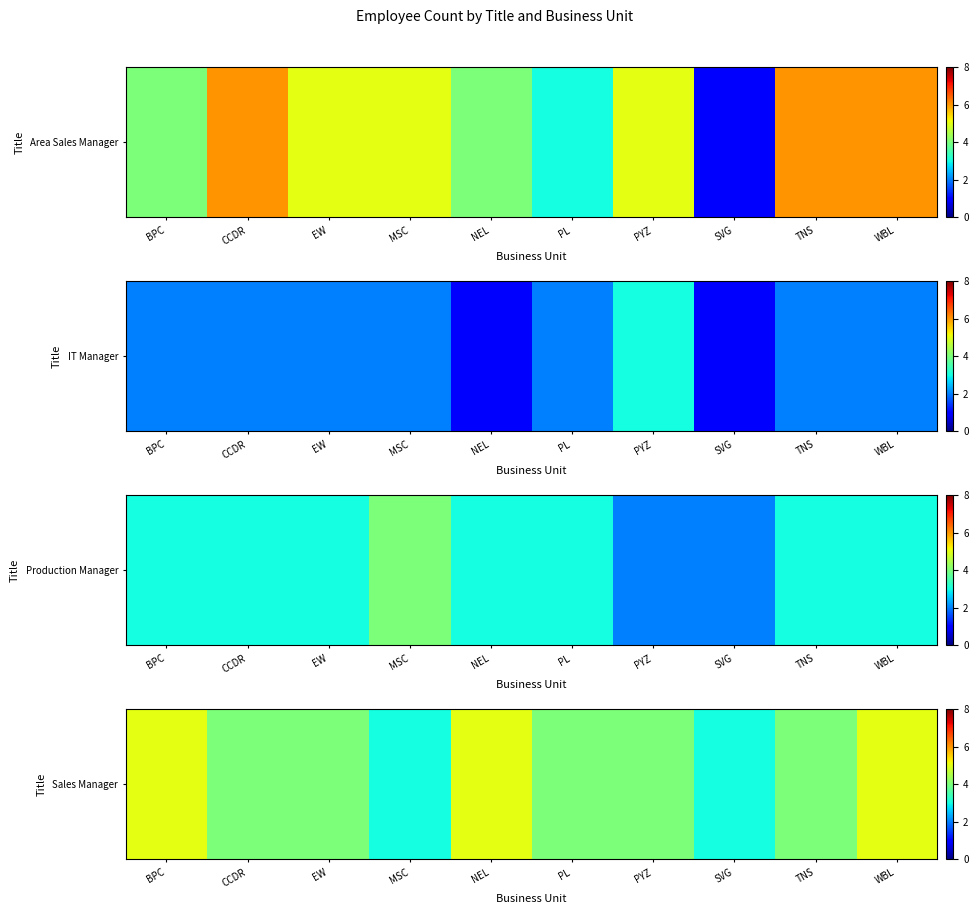

How many values exceed 4?

3